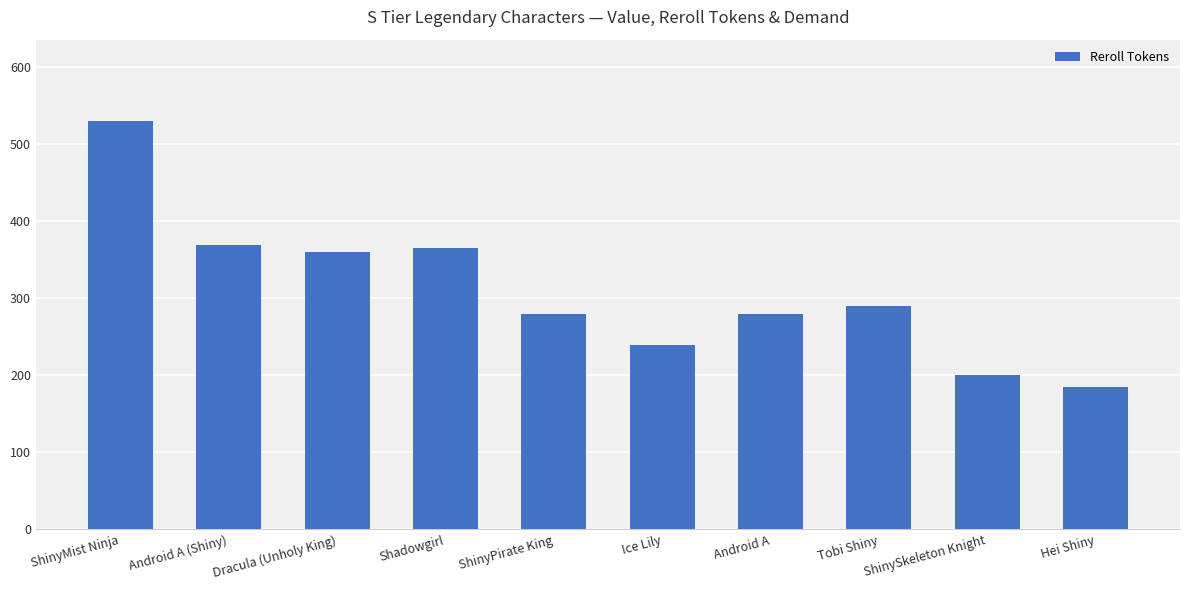

What is the sum of the values at Ice Lily and ShinyMist Ninja?

770